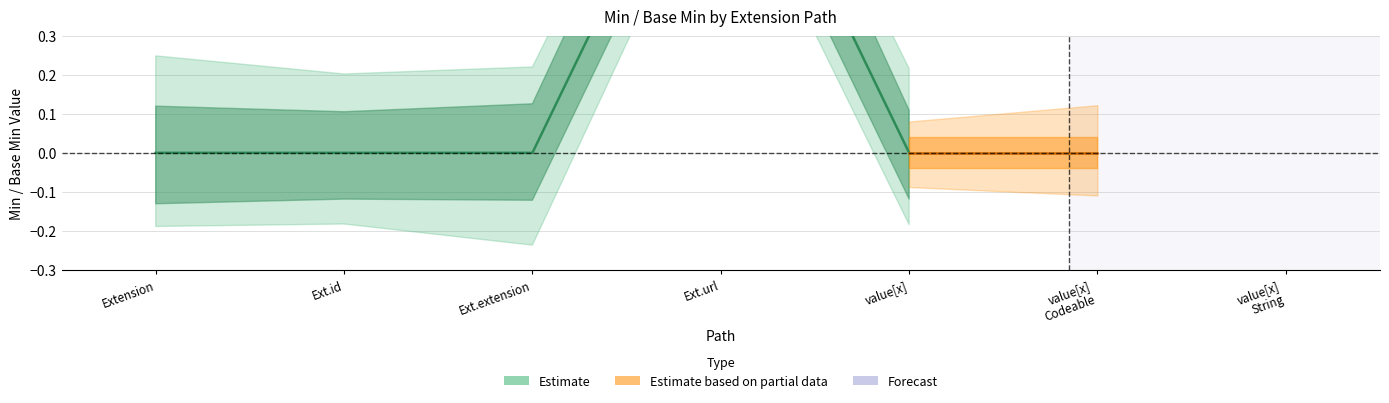

At which label is Min closest to 0?

Extension